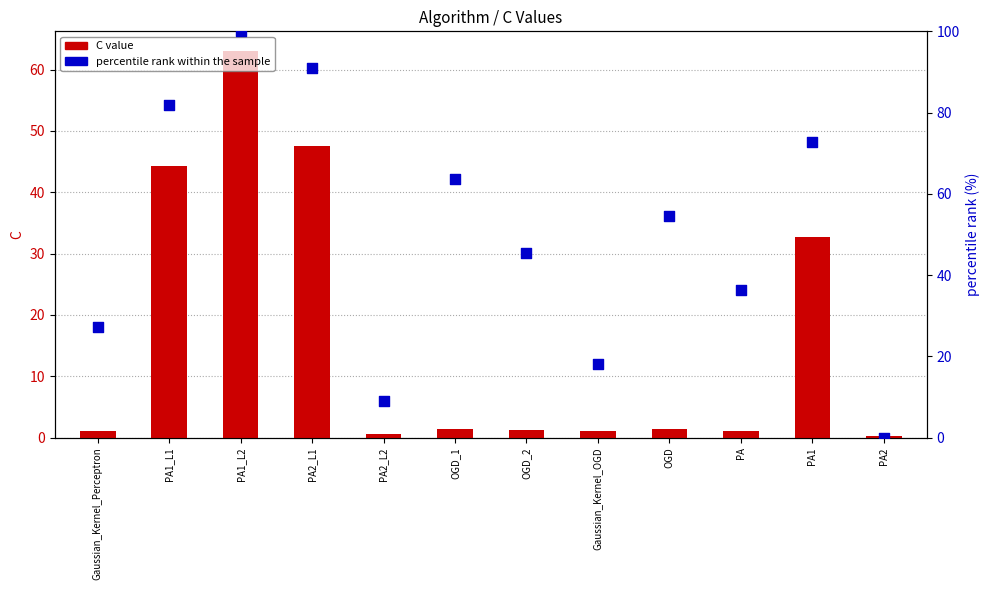

What are all the series names shown in the legend?

C value, percentile rank within the sample